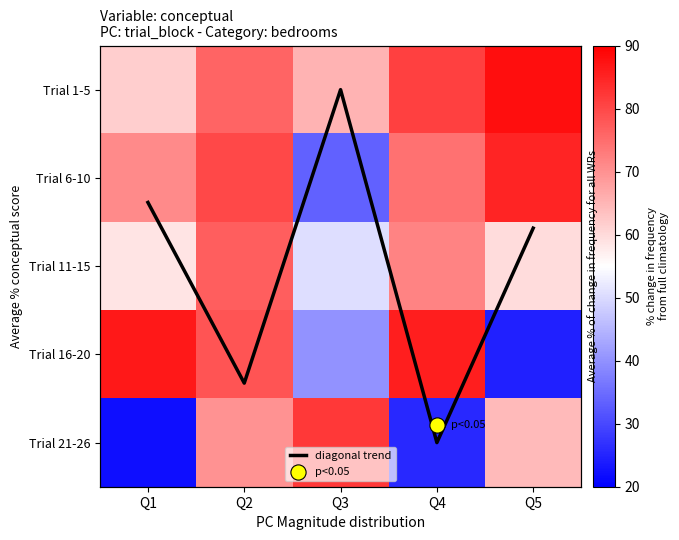

List the labels in order of Trial 6-10 value, smallest first.

Q3, Q1, Q4, Q2, Q5